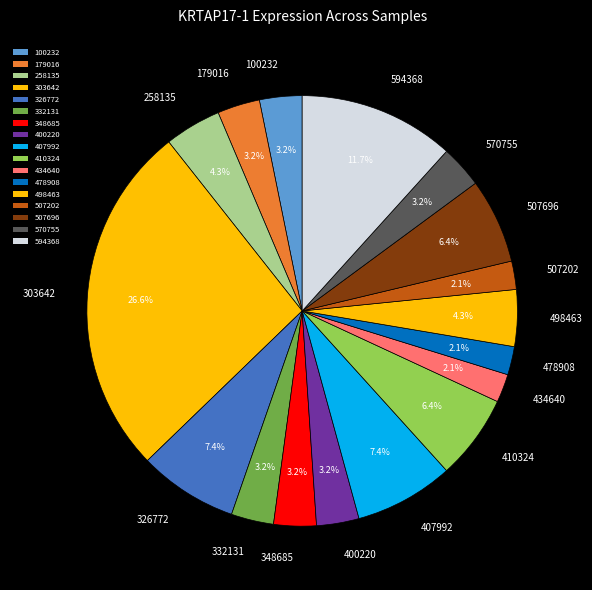

Do 400220 and 498463 together represent more than half of the pie?

No